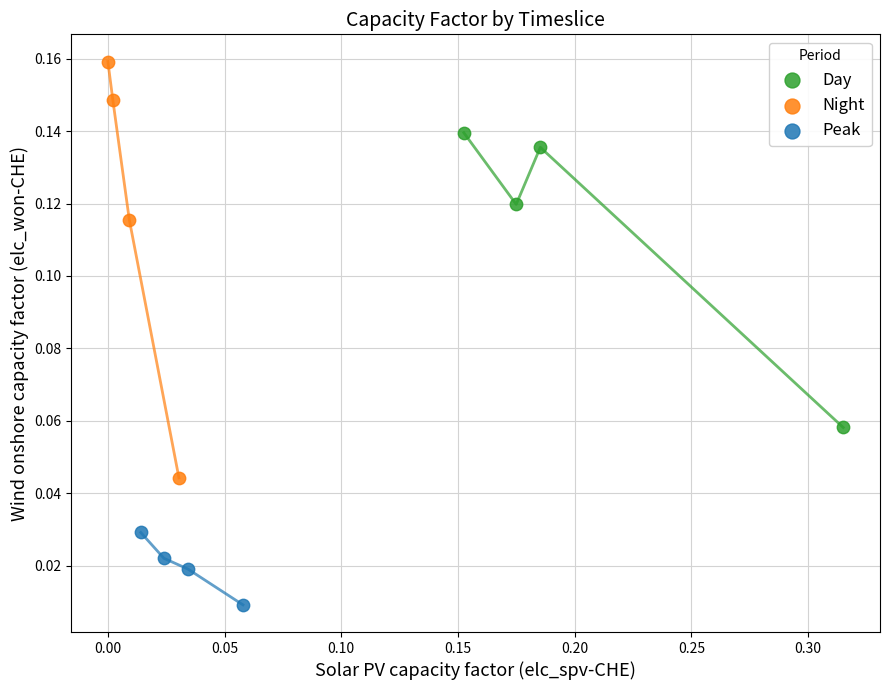

Which series contains the highest Y value?

Night